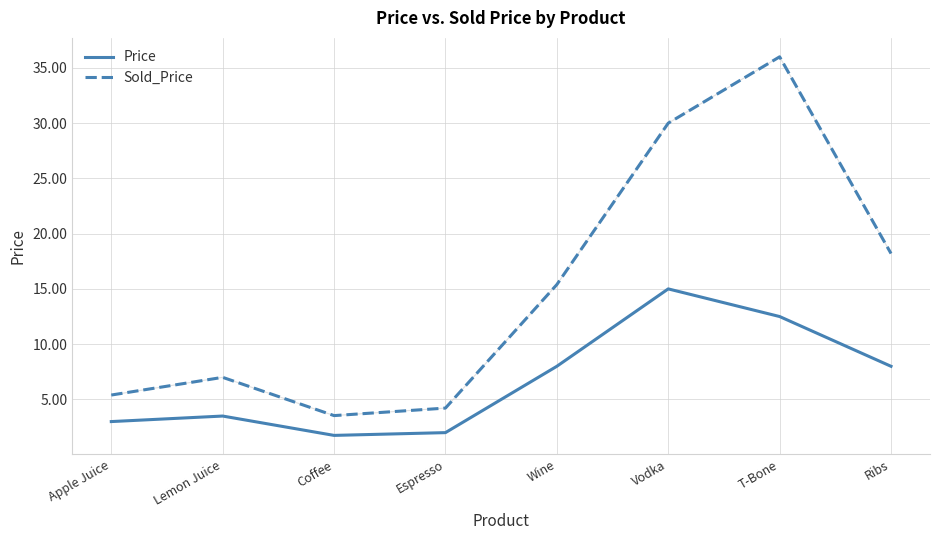

What position from the left is Vodka?

6